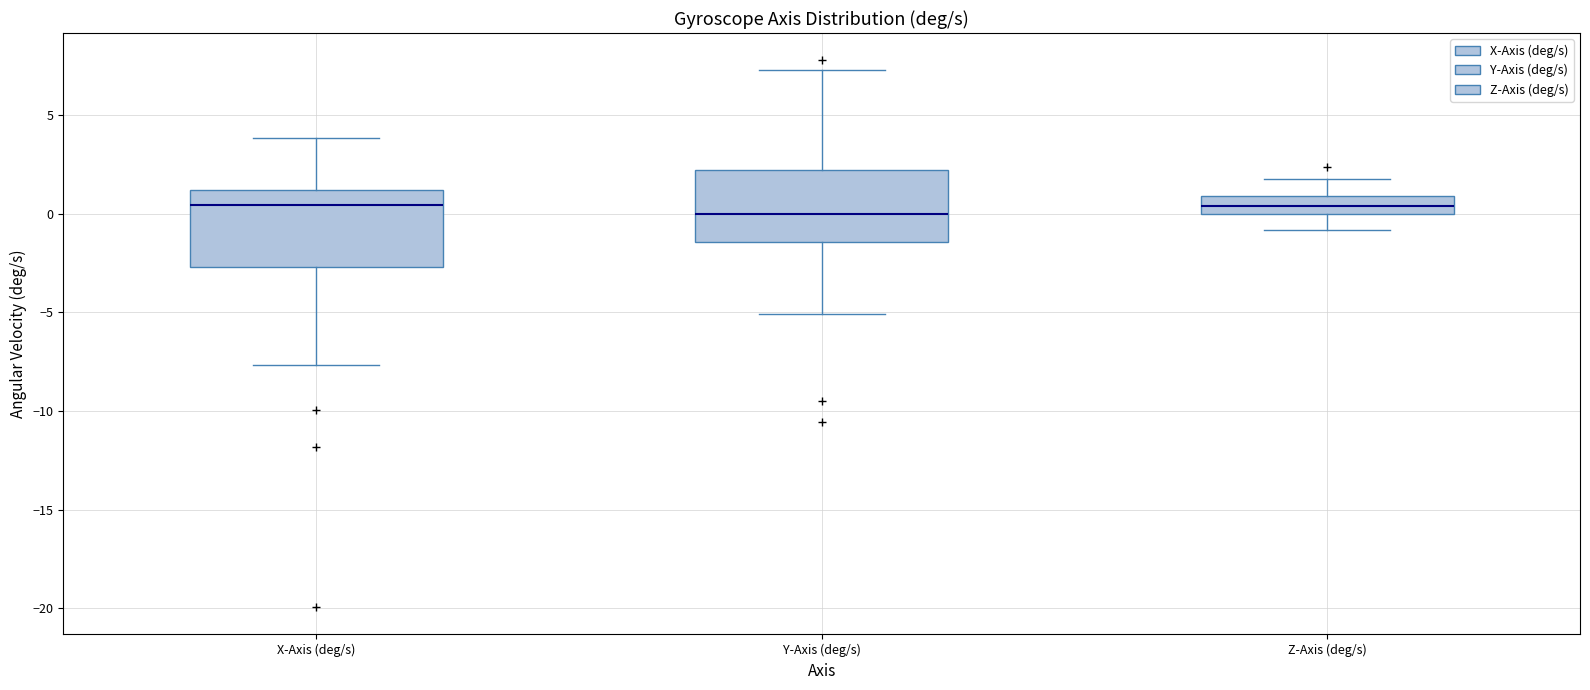

Reading left to right, read every box against the y-axis: the position of its median line, the range the box covers, and the ends of its whiskers. The values are not printed on the chart, so give them approximately, as read against the axis.

X-Axis (deg/s): median 0.5, box -2.5 to 1.0, whiskers -7.5 to 4.0
Y-Axis (deg/s): median 0.0, box -1.5 to 2.0, whiskers -5.0 to 7.5
Z-Axis (deg/s): median 0.5, box 0.0 to 1.0, whiskers -1.0 to 2.0